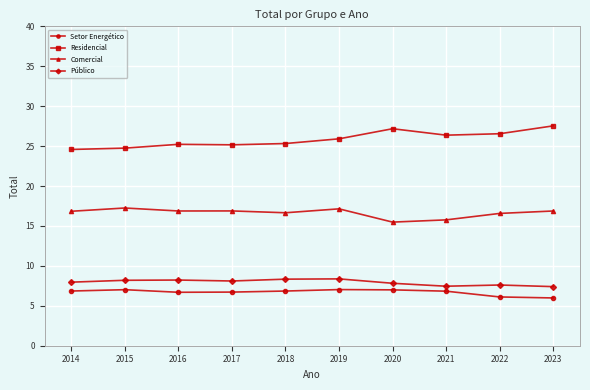

Is the value of Público at 2016 greater than the value of Setor Energético at 2019?

Yes